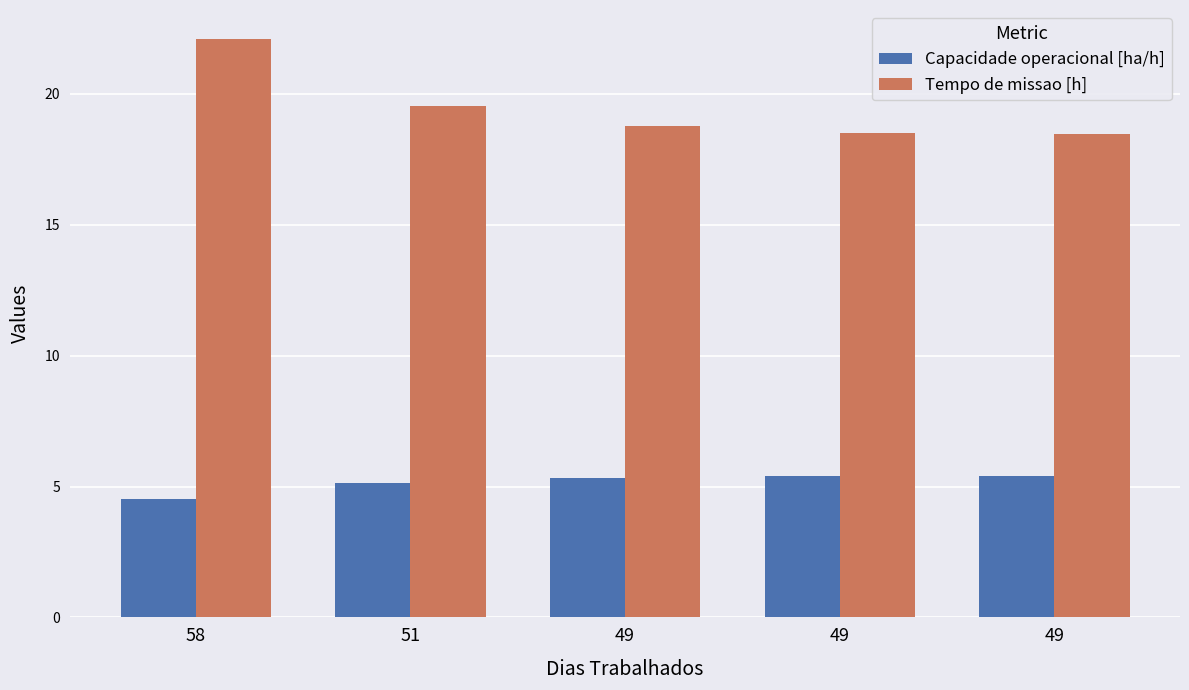

Rank the series by their maximum value, from highest to lowest.

Tempo de missao [h], Capacidade operacional [ha/h]